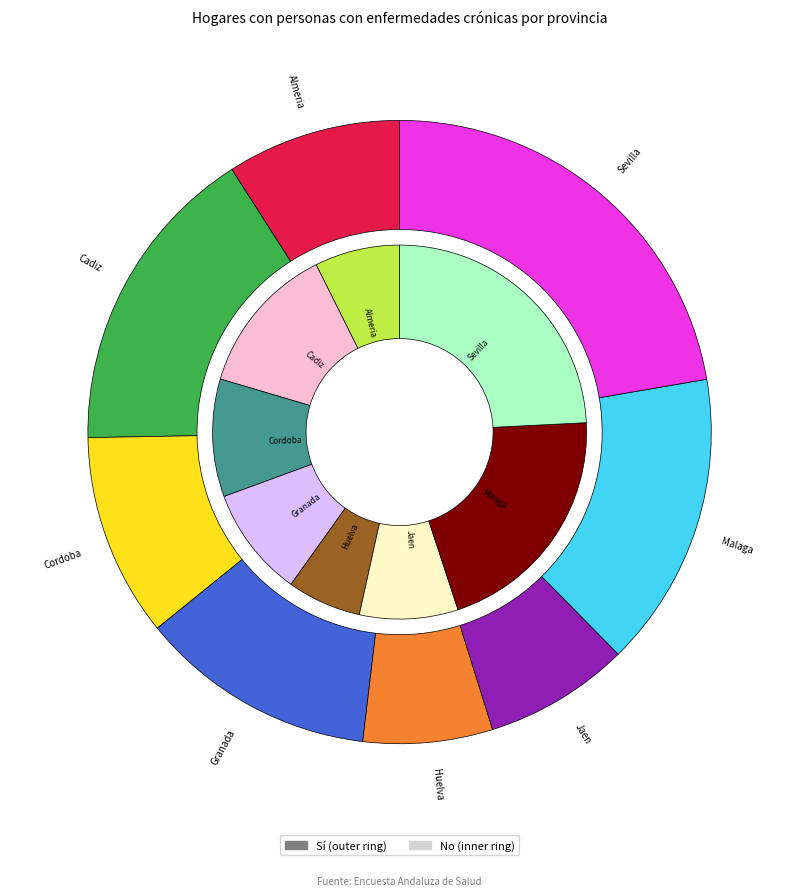

To the nearest percent, what portion does Huelva represent?

7%